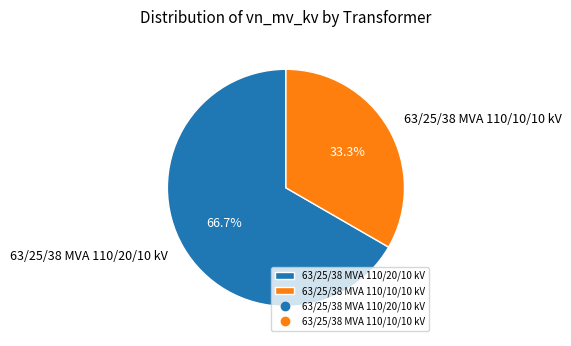

To the nearest percent, what percentage of the pie is 63/25/38 MVA 110/10/10 kV?

33%